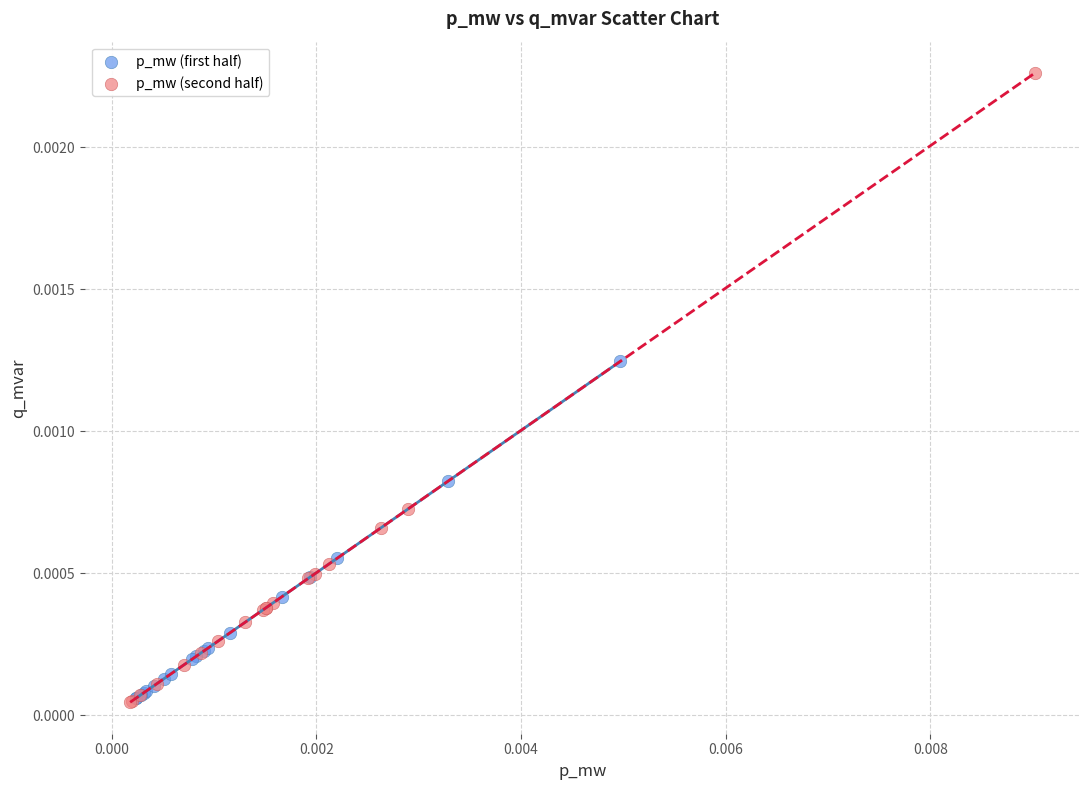

Which series has the largest Y range (max minus min)?

p_mw (second half)